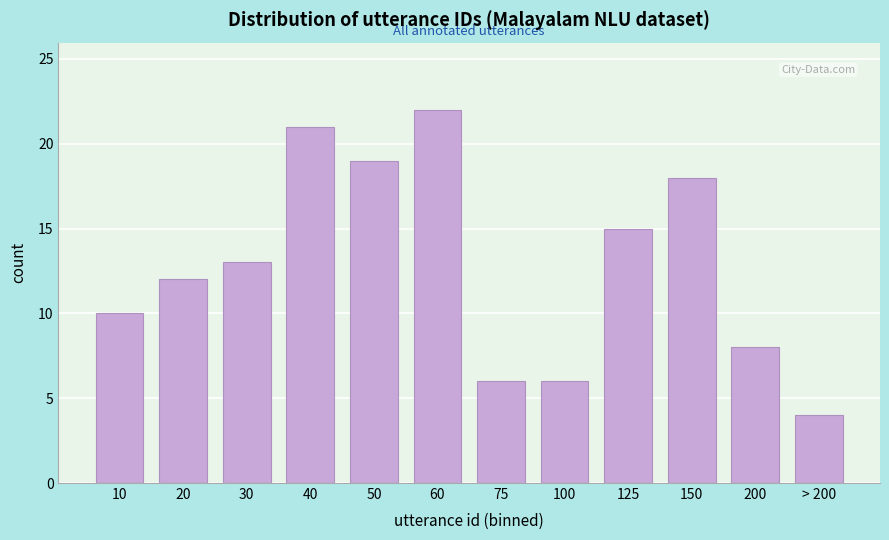

Reading right to left, list all the values displayed in this chart.

> 200=4	200=8	150=18	125=15	100=6	75=6	60=22	50=19	40=21	30=13	20=12	10=10